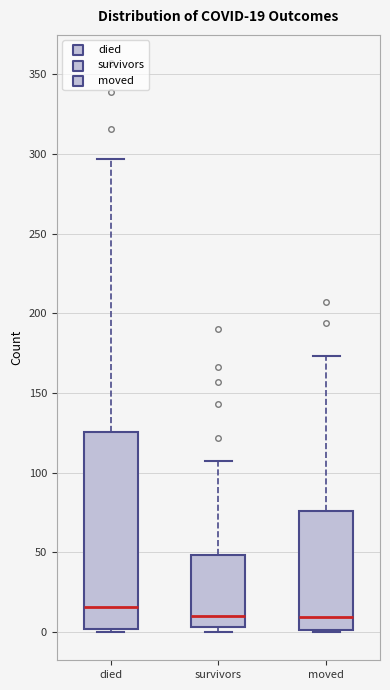

Comparing the boxes themselves (not the whiskers), which one is the tallest?

died